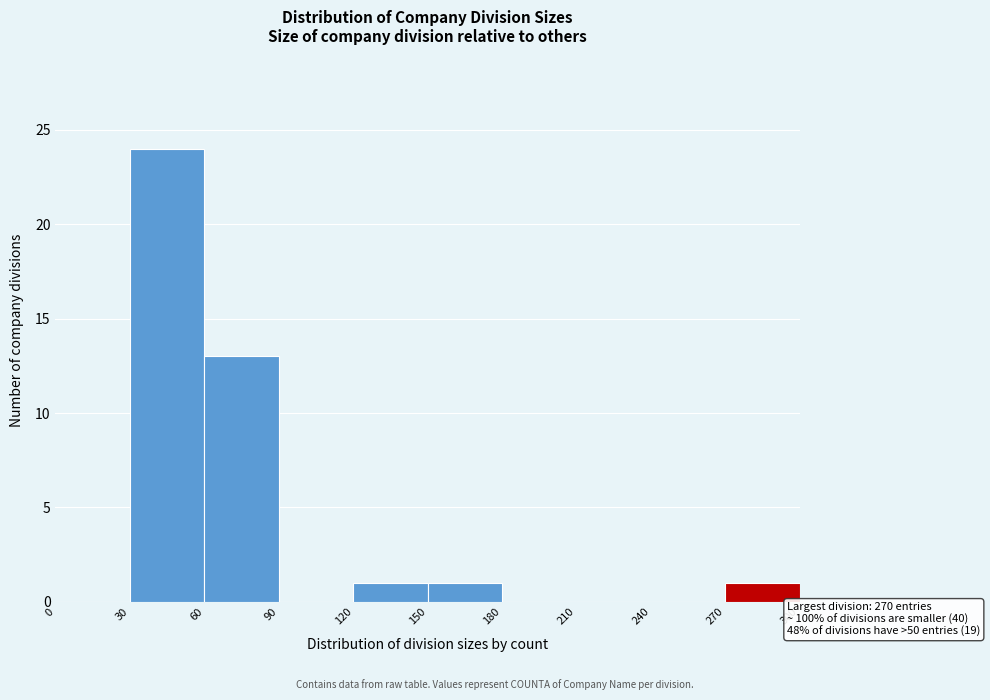

Which range on the x-axis has the tallest bar?

30 to 60